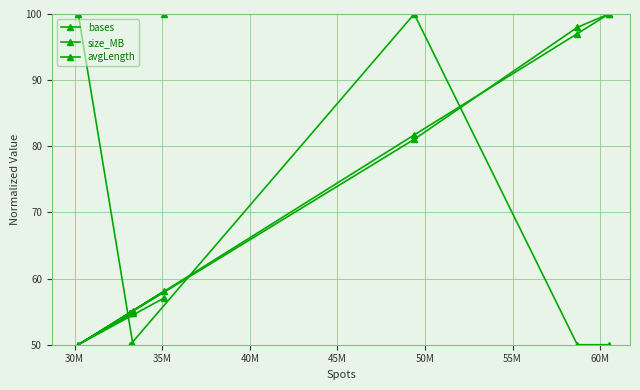

What is the sum of all bases values?

496.8